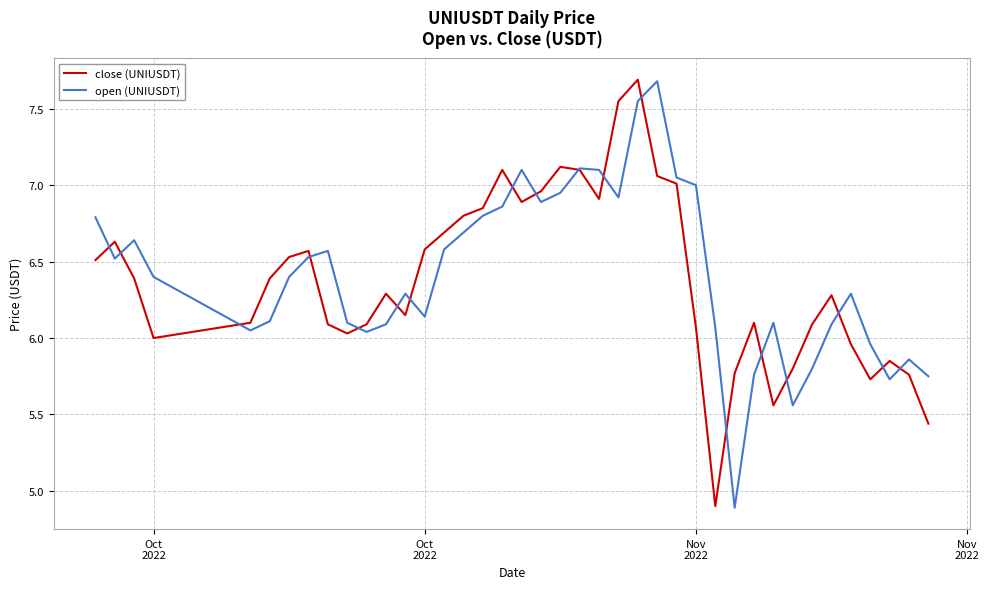

What is the smallest value displayed?

4.9